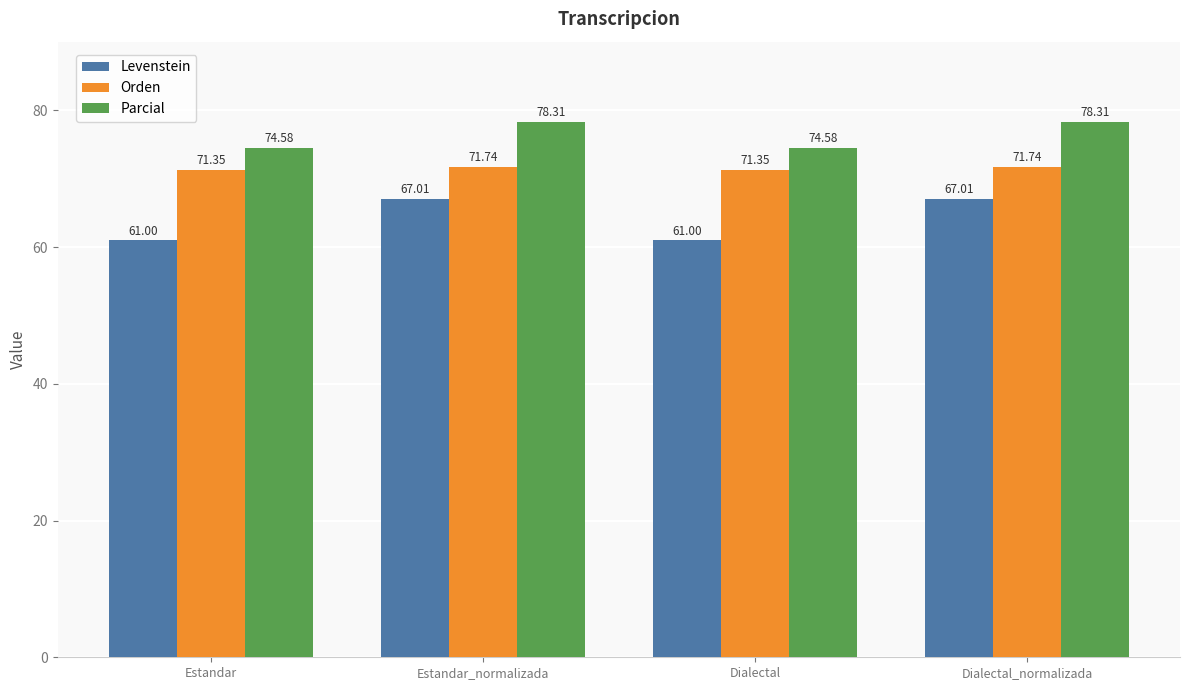

Which series has the largest range (max minus min)?

Levenstein